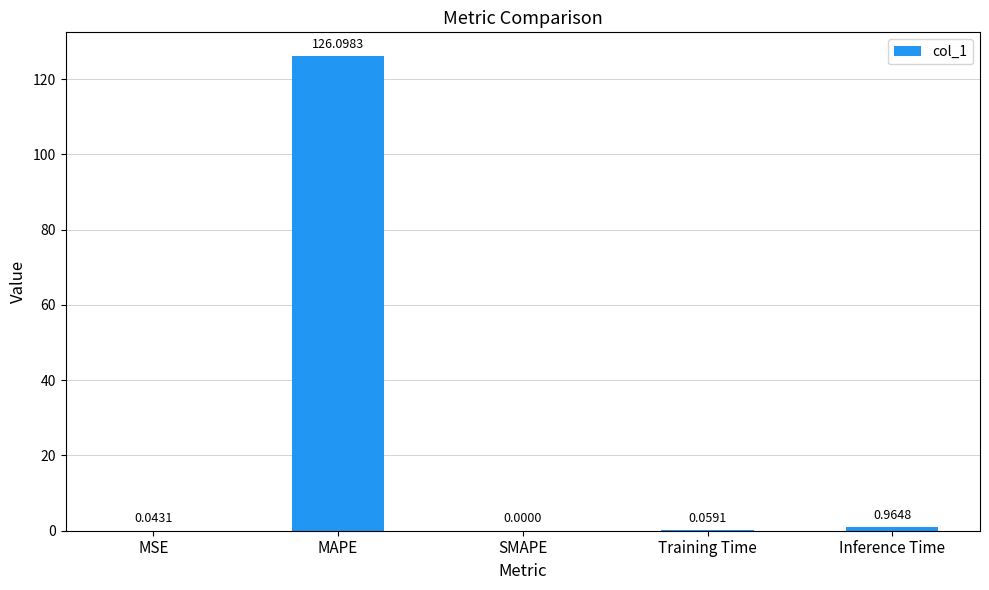

Are the bars horizontal?

No